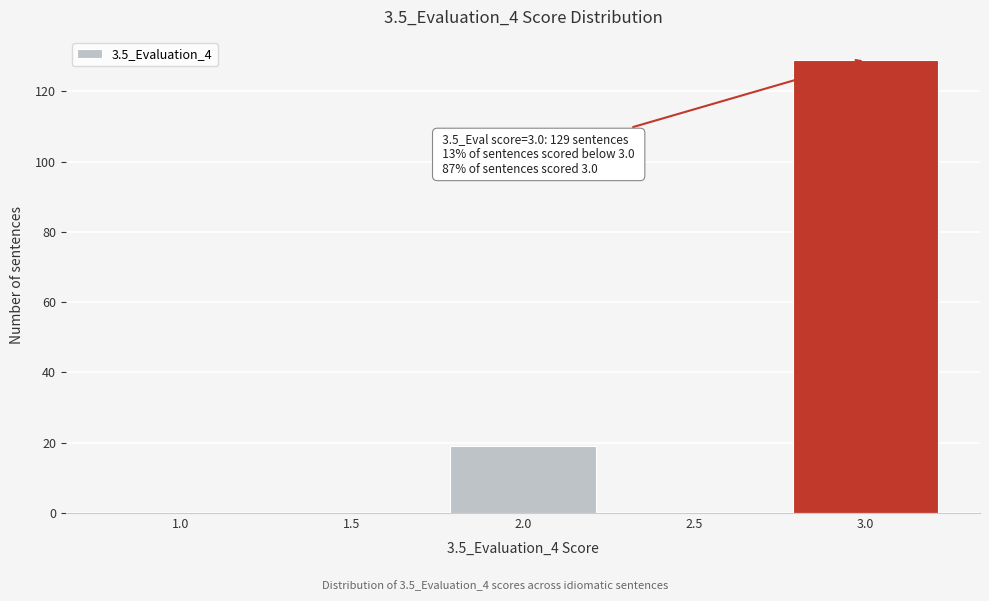

Reading left to right, list all the values displayed in this chart.

1.0=0	1.5=0	2.0=19	2.5=0	3.0=129